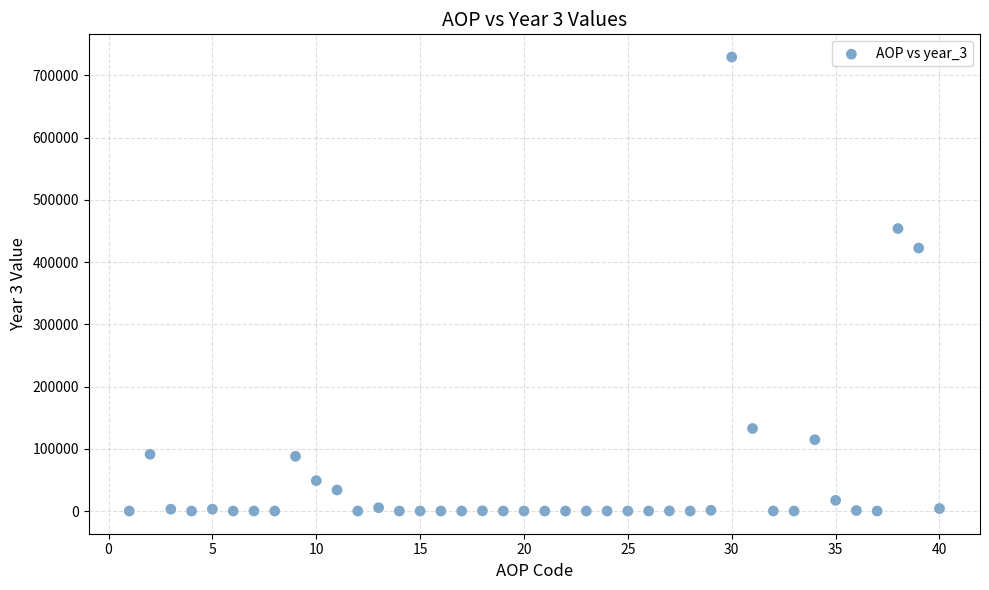

What Y value in the scatter plot is closest to 364815?

422649